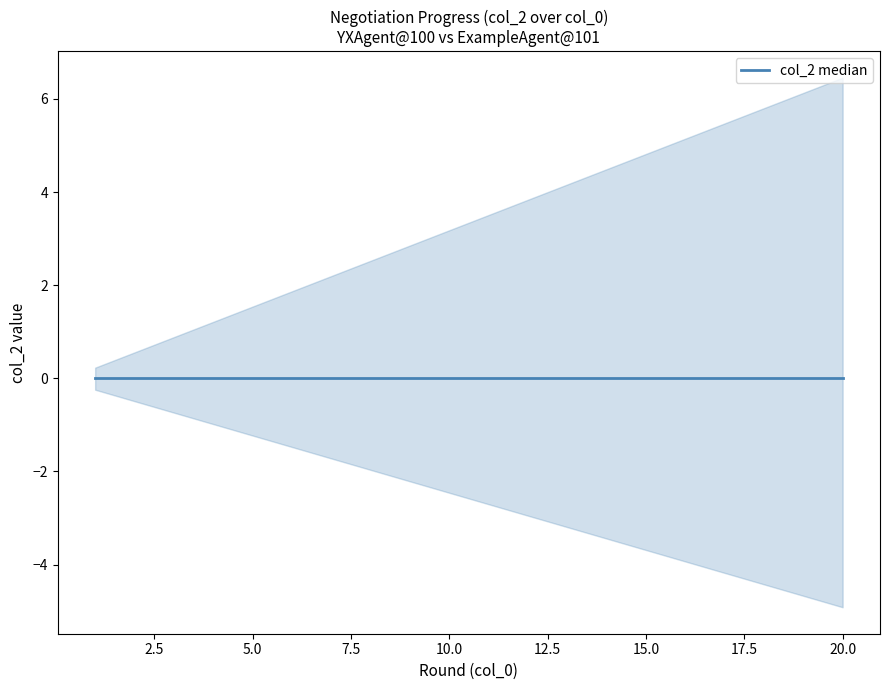

Is it true that col_1_agent2 equals 3.5 at 1?

False